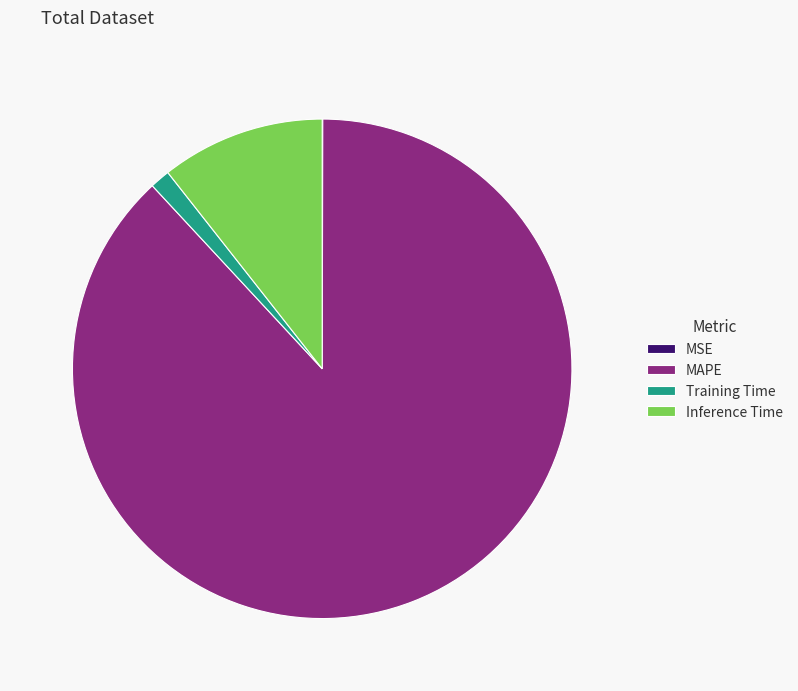

Is the sum of Inference Time and MAPE greater than half?

Yes